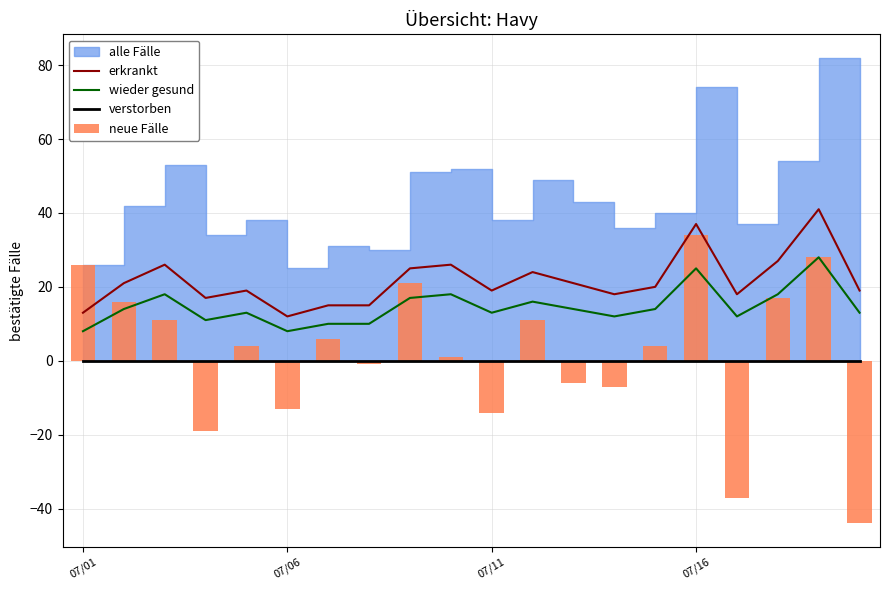

True or false: erkrankt and wieder gesund cross at least once.

False